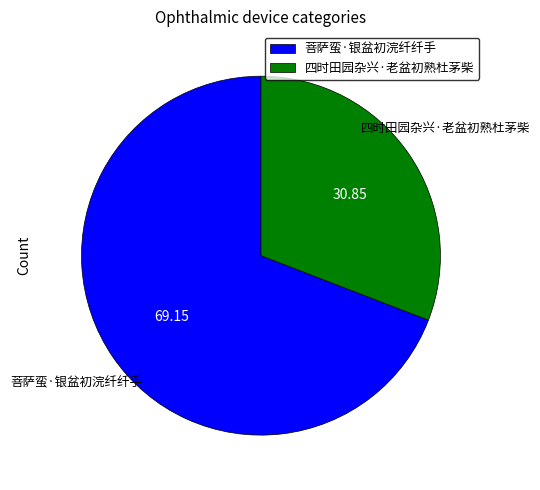

What is the majority slice?

菩萨蛮·银盆初浣纤纤手